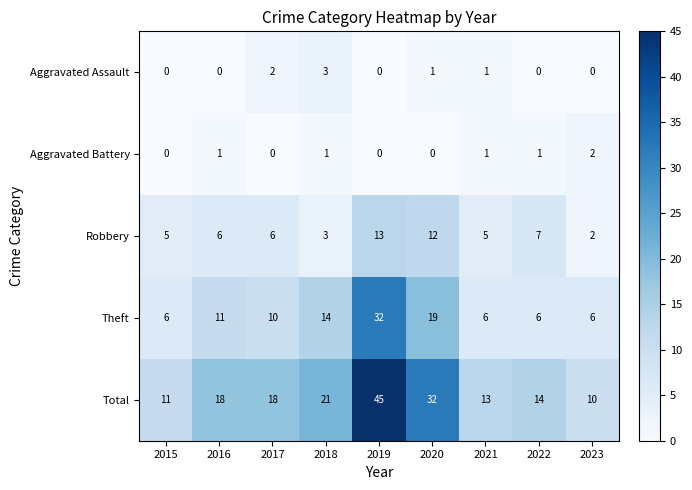

Which label corresponds to the largest value in the chart?

2019